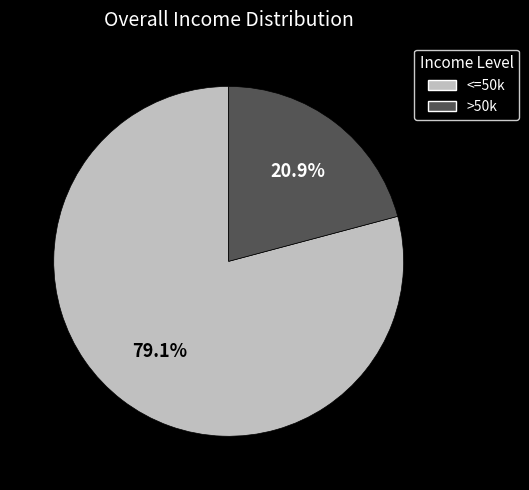

How many segments does this pie chart have?

2